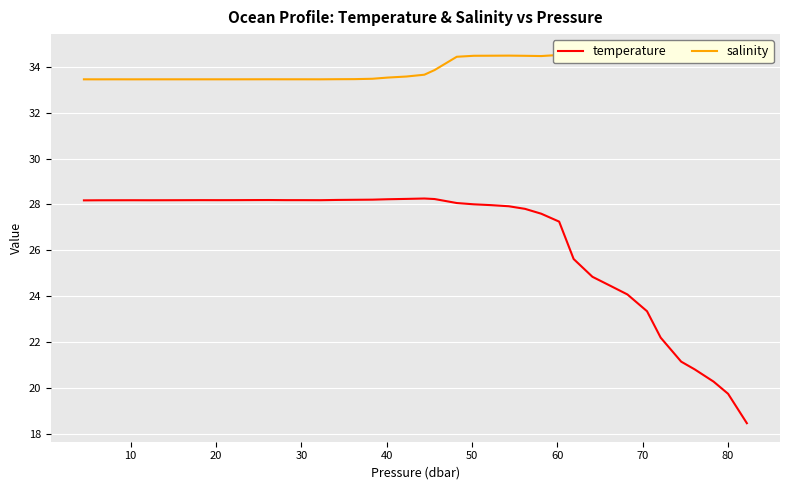

Reading right to left, list all the values displayed in this chart.

temperature: 18.5	19.7	20.3	20.8	21.1	22.2	23.3	24.1	24.4	24.8	25.6	27.2	27.6	27.8	27.9	28.0	28.0	28.1	28.2	28.3	28.2	28.2	28.2	28.2	28.2	28.2	28.2	28.2	28.2	28.2	28.2	28.2	28.2	28.2	28.2	28.2	28.2	28.2	28.2	28.2
salinity: 34.6	34.6	34.6	34.6	34.5	34.4	34.3	34.3	34.3	34.3	34.4	34.5	34.5	34.5	34.5	34.5	34.5	34.4	33.9	33.7	33.6	33.5	33.5	33.5	33.5	33.5	33.5	33.5	33.5	33.5	33.5	33.5	33.5	33.5	33.5	33.5	33.5	33.5	33.5	33.5